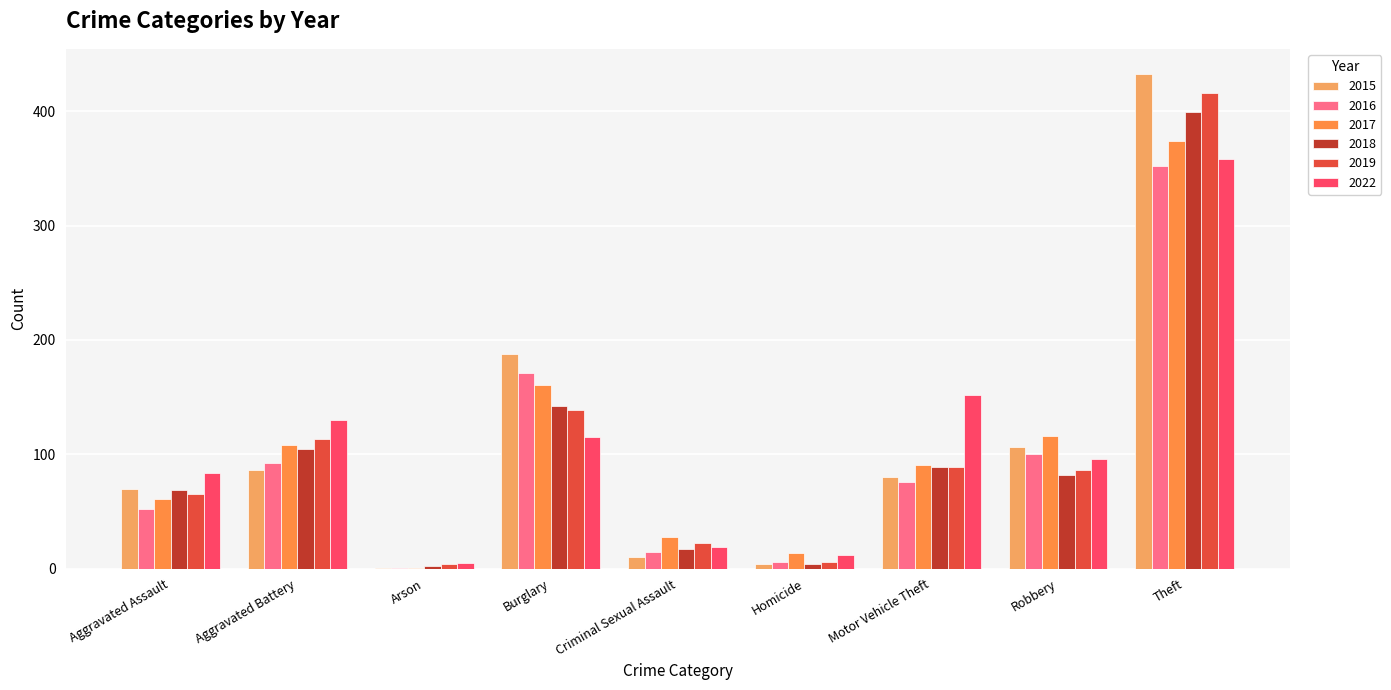

Reading left to right, transcribe all the data shown in this chart.

2015: 70	86	1	188	10	4	80	106	433
2016: 52	92	1	171	15	6	76	100	352
2017: 61	108	1	161	28	14	91	116	374
2018: 69	105	2	142	17	4	89	82	399
2019: 65	113	4	139	22	6	89	86	416
2022: 84	130	5	115	19	12	152	96	358